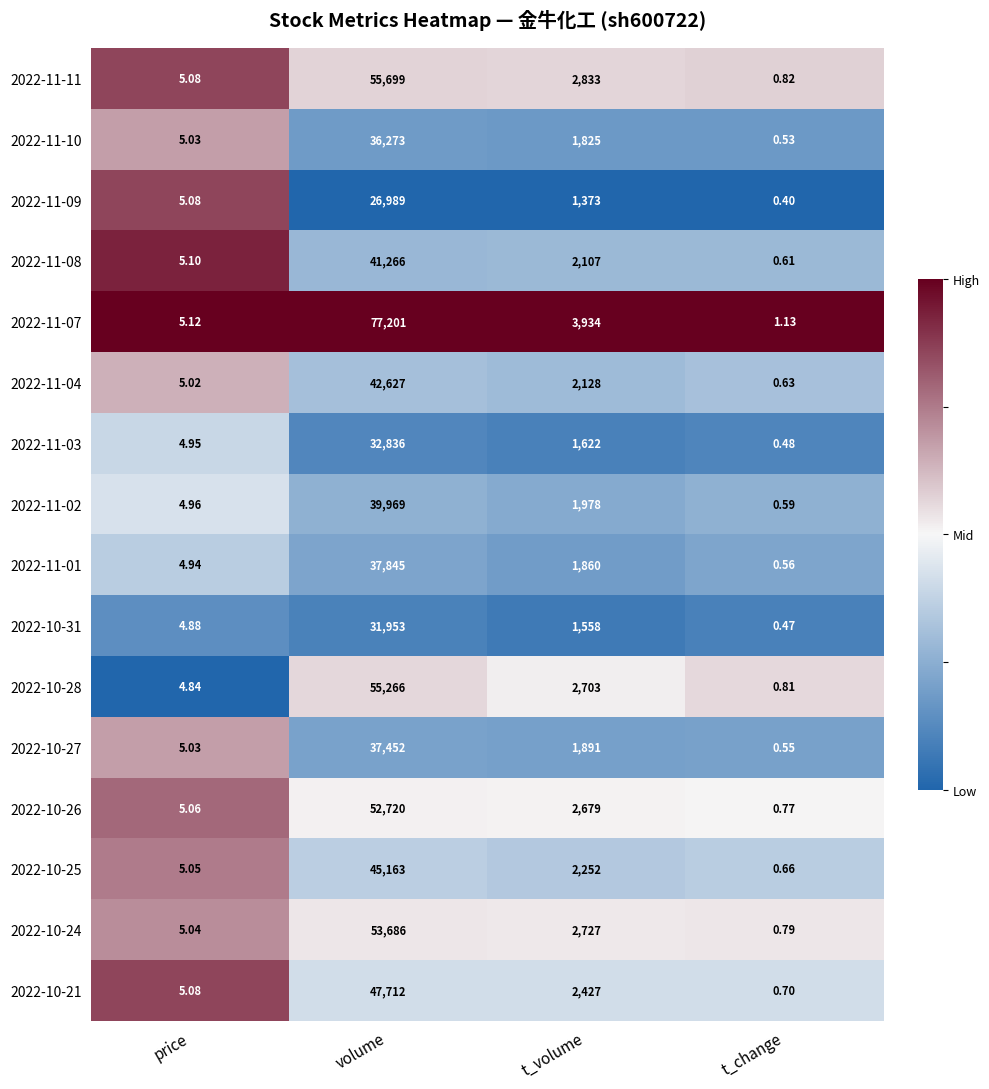

Where does the 2022-11-08 series first go above 2107?

volume